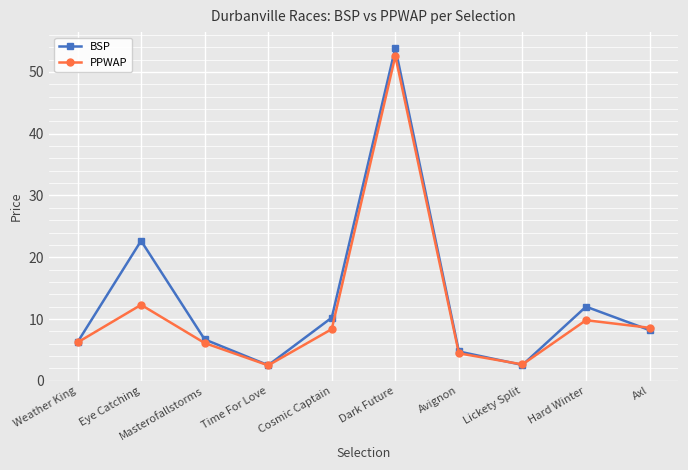

What is the greatest value displayed?

53.9